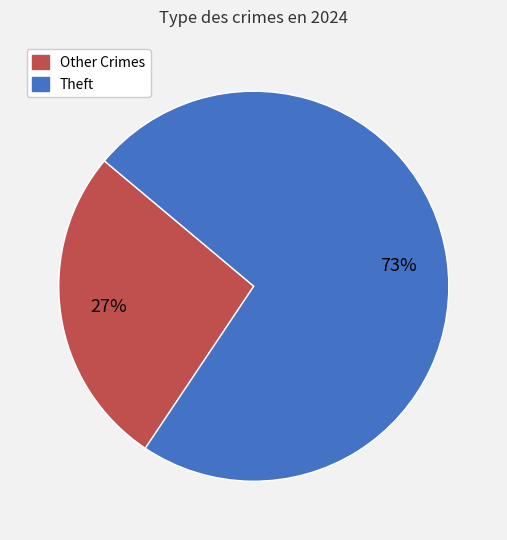

Is there any slice that represents more than half of the pie?

Yes